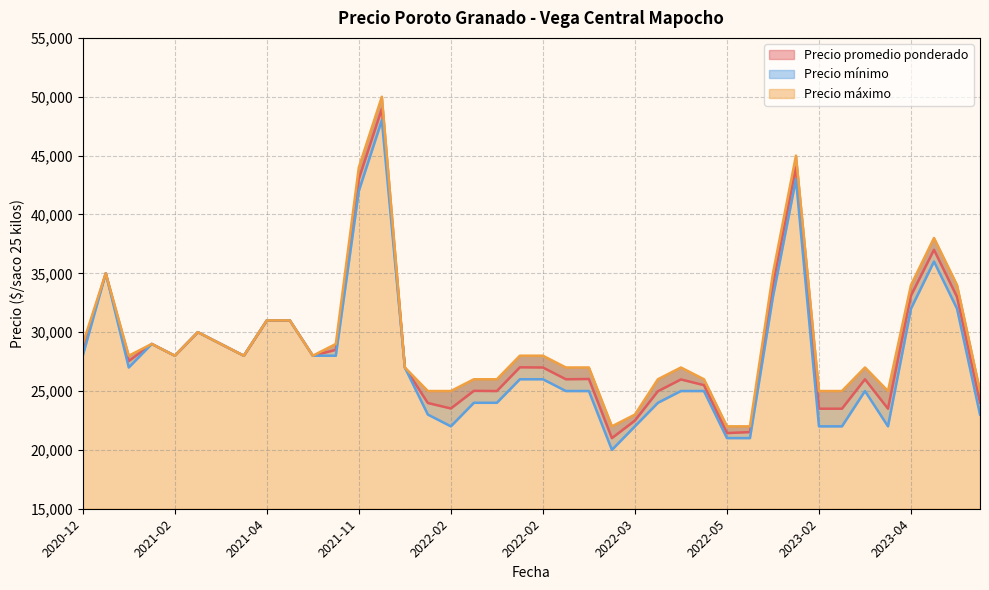

How many interior local valleys does the Precio promedio ponderado series have?

9